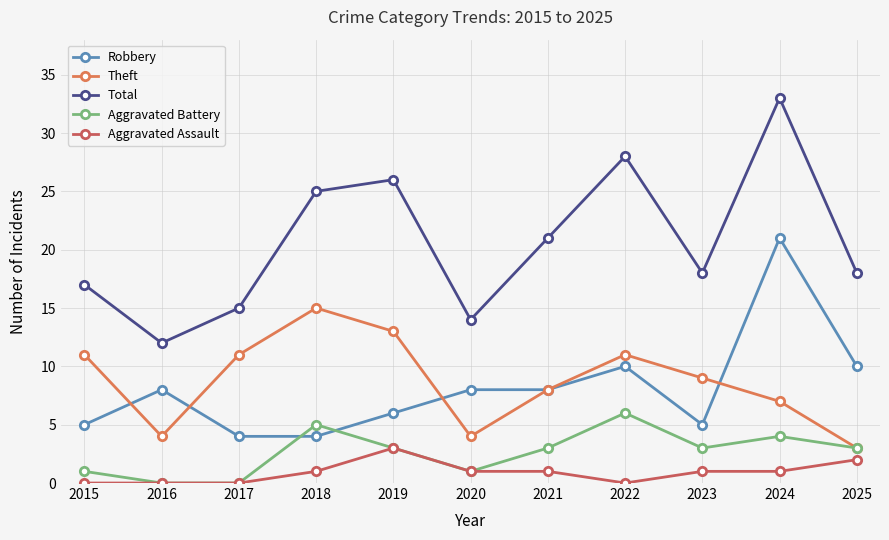

Which series has the largest range (max minus min)?

Total